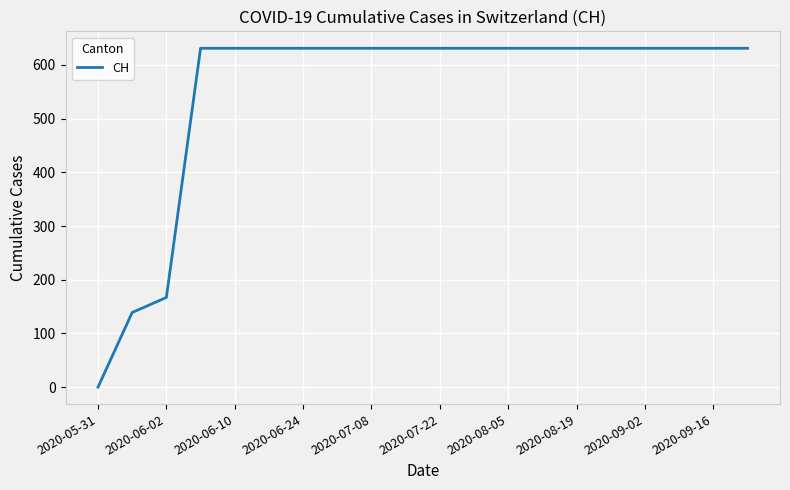

What is the difference between the maximum and minimum values?

631